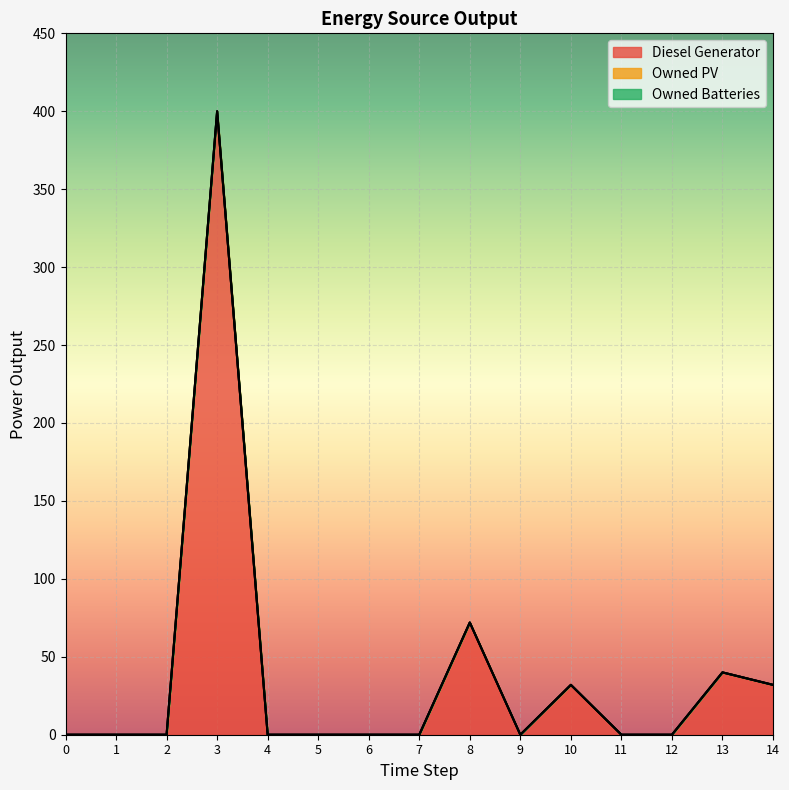

Is it true that Owned Batteries equals 0.0 at 1?

True